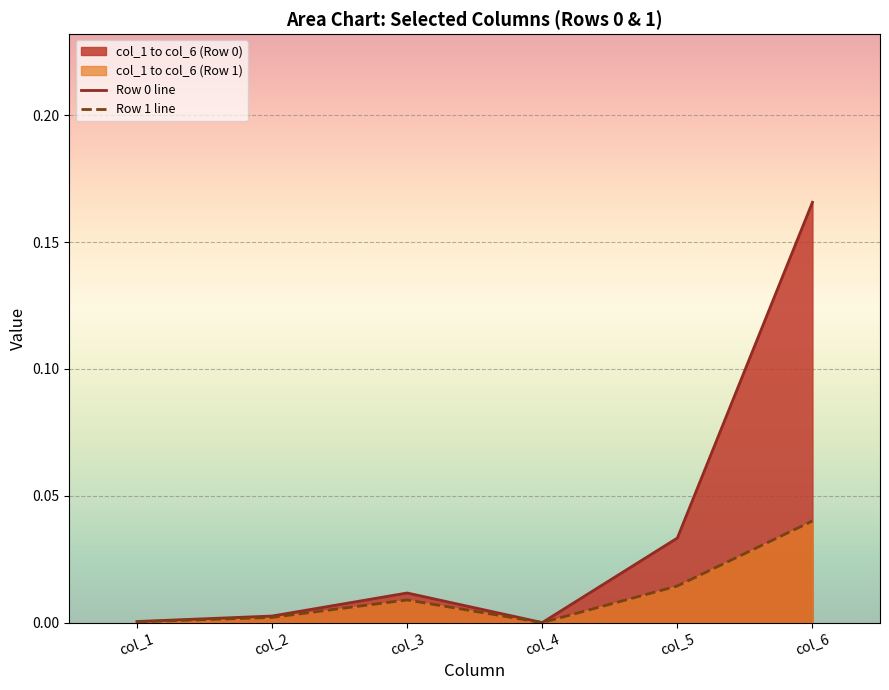

At col_1, list the series in order from largest to smallest.

Row 0 line, Row 1 line